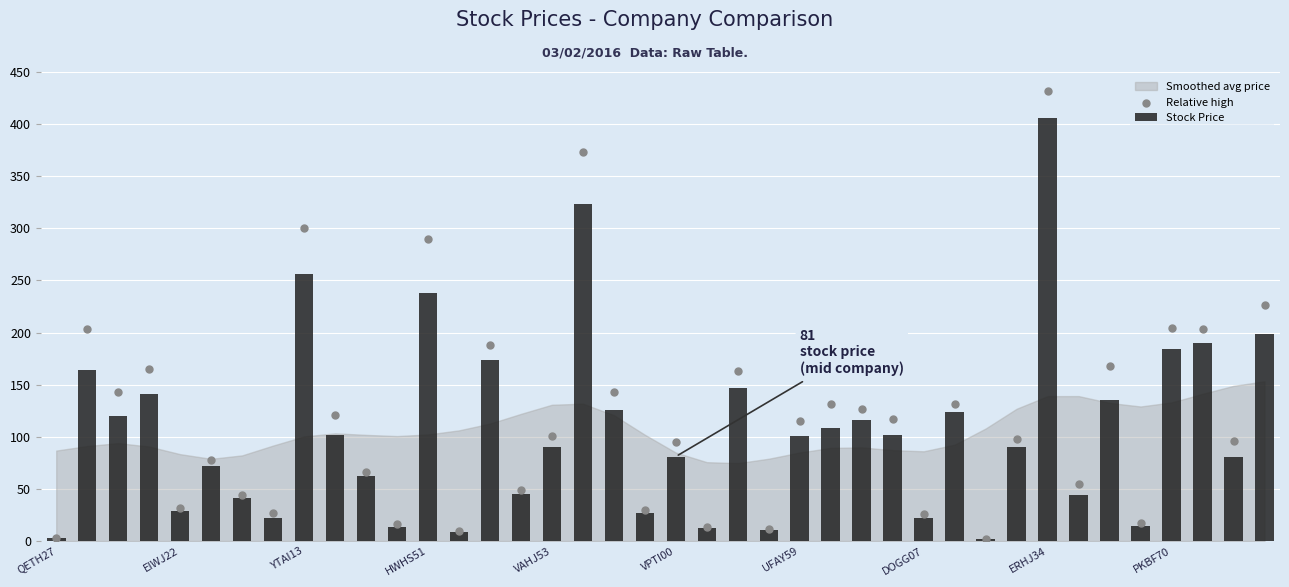

Is the value of Stock Price at 37 greater than the value of Relative high at VAHJ53?

Yes